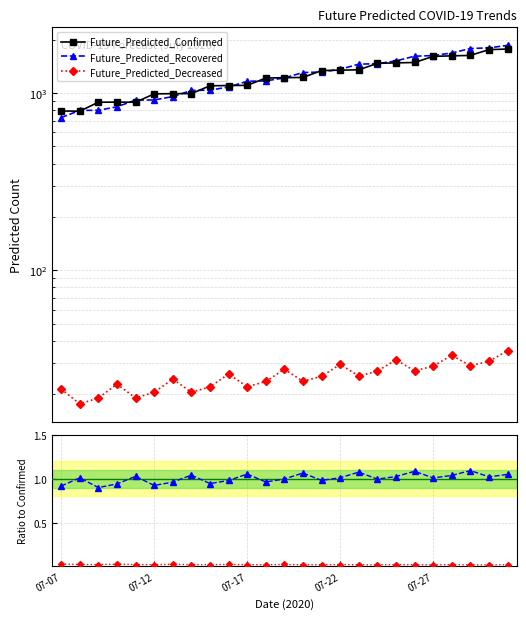

Is this an area chart (filled region under the line)?

No